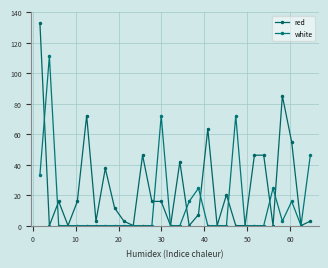

What is the sum of all white values?

418.5